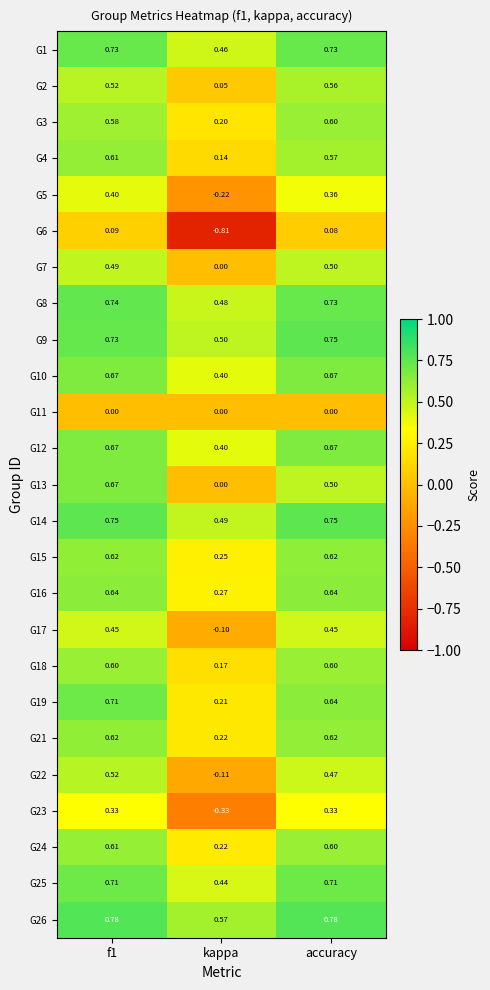

Where is G26 nearest to the value 0?

kappa